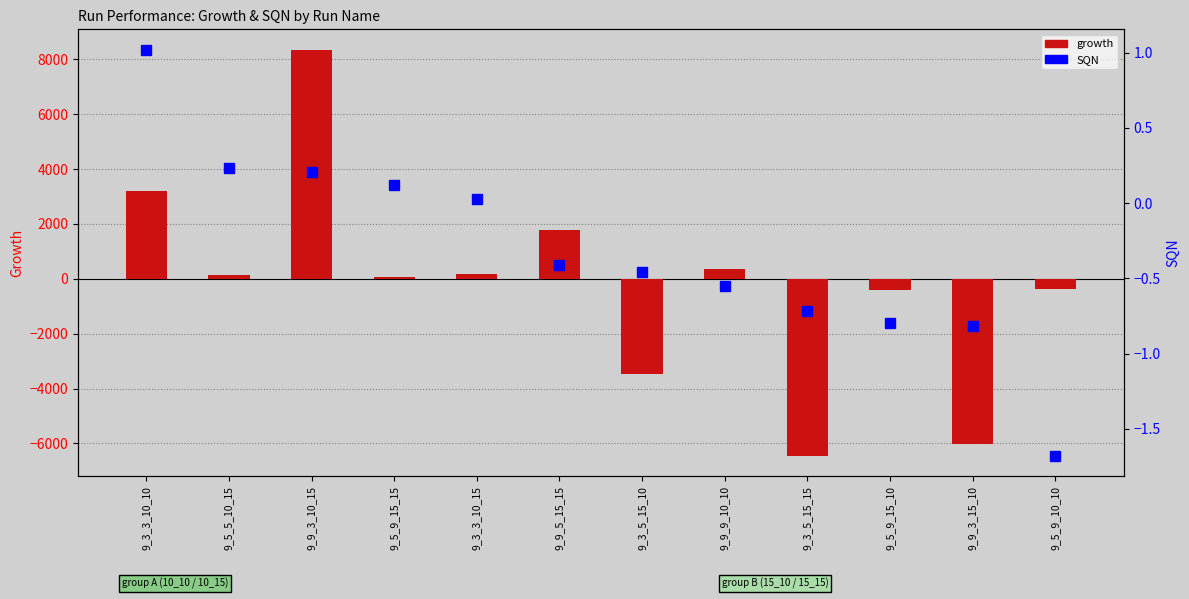

What is the difference between the SQN values at 9_5_9_15_10 and 9_3_3_10_15?

0.8